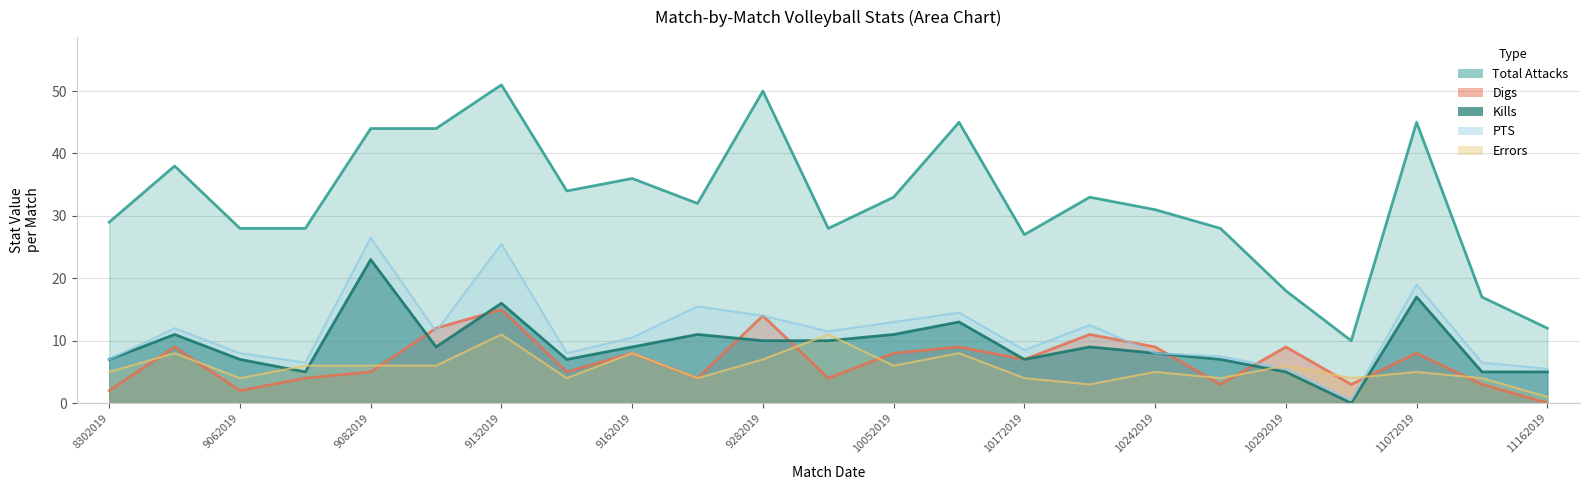

Reading right to left, transcribe all the data shown in this chart.

Kills: 5.0	5.0	17.0	0.0	5.0	7.0	8.0	9.0	7.0	13.0	11.0	10.0	10.0	11.0	9.0	7.0	16.0	9.0	23.0	5.0	7.0	11.0	7.0
Errors: 1.0	4.0	5.0	4.0	6.0	4.0	5.0	3.0	4.0	8.0	6.0	11.0	7.0	4.0	8.0	4.0	11.0	6.0	6.0	6.0	4.0	8.0	5.0
Total Attacks: 12.0	17.0	45.0	10.0	18.0	28.0	31.0	33.0	27.0	45.0	33.0	28.0	50.0	32.0	36.0	34.0	51.0	44.0	44.0	28.0	28.0	38.0	29.0
Digs: 0.0	3.0	8.0	3.0	9.0	3.0	9.0	11.0	7.0	9.0	8.0	4.0	14.0	4.0	8.0	5.0	15.0	12.0	5.0	4.0	2.0	9.0	2.0
PTS: 5.5	6.5	19.0	0.5	5.5	7.5	8.0	12.5	8.5	14.5	13.0	11.5	14.0	15.5	10.5	8.0	25.5	11.5	26.5	6.5	8.0	12.0	7.0